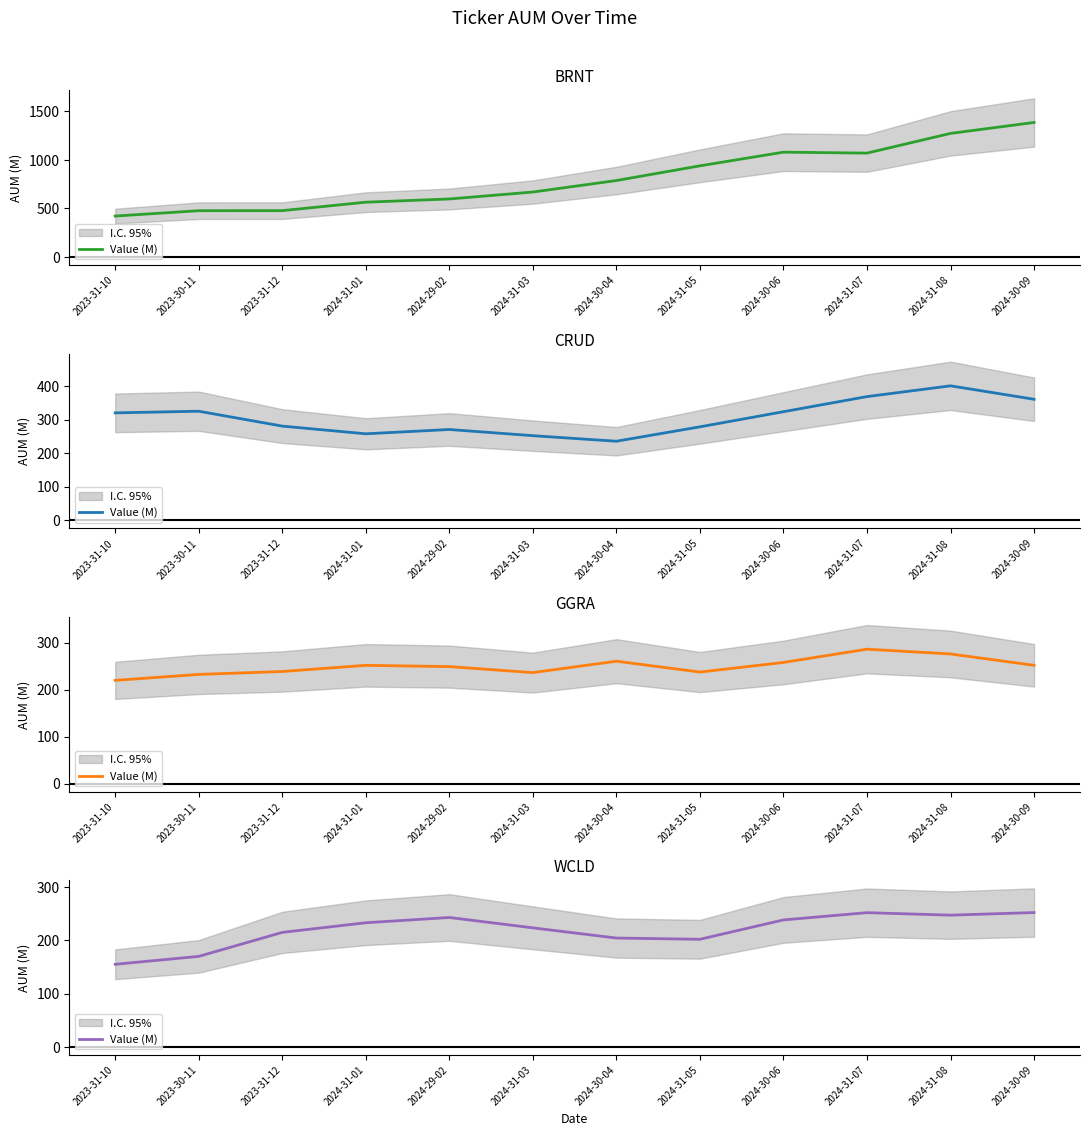

What position from the left is 2024-31-05?

8